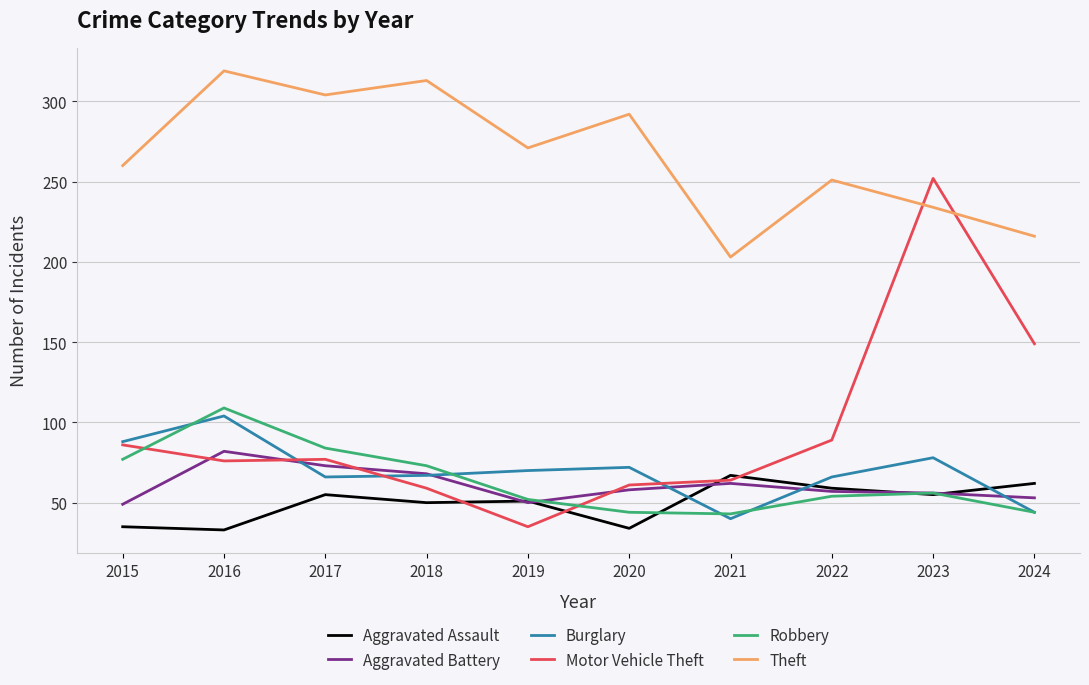

What is the difference between the maximum and second lowest values in the Motor Vehicle Theft series?

193